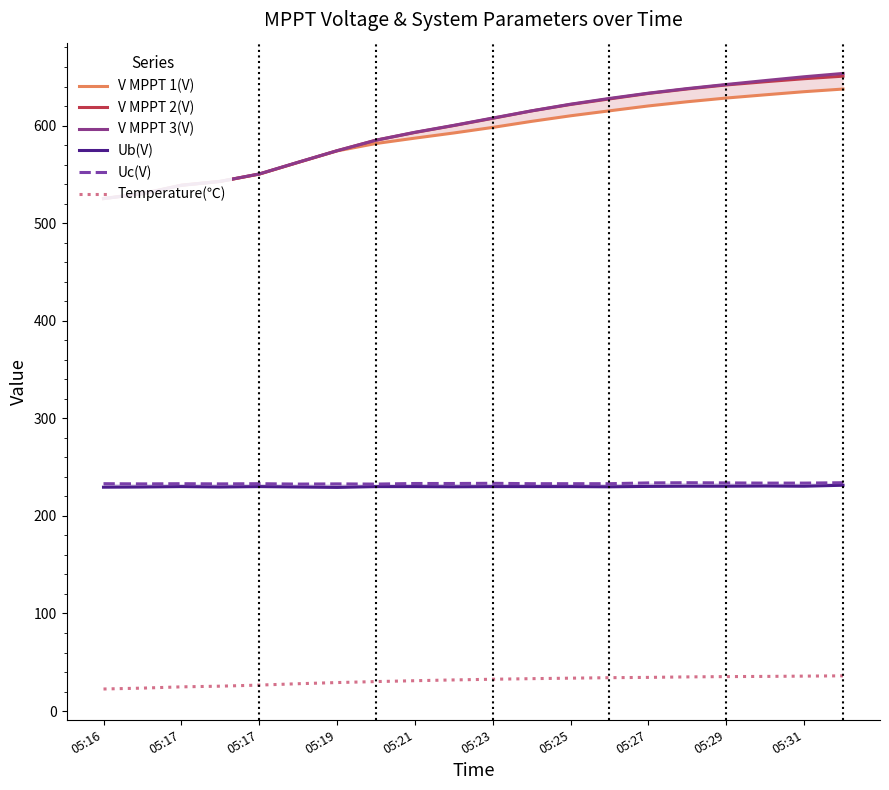

What is the average value of the V MPPT 2(V) series?

596.4